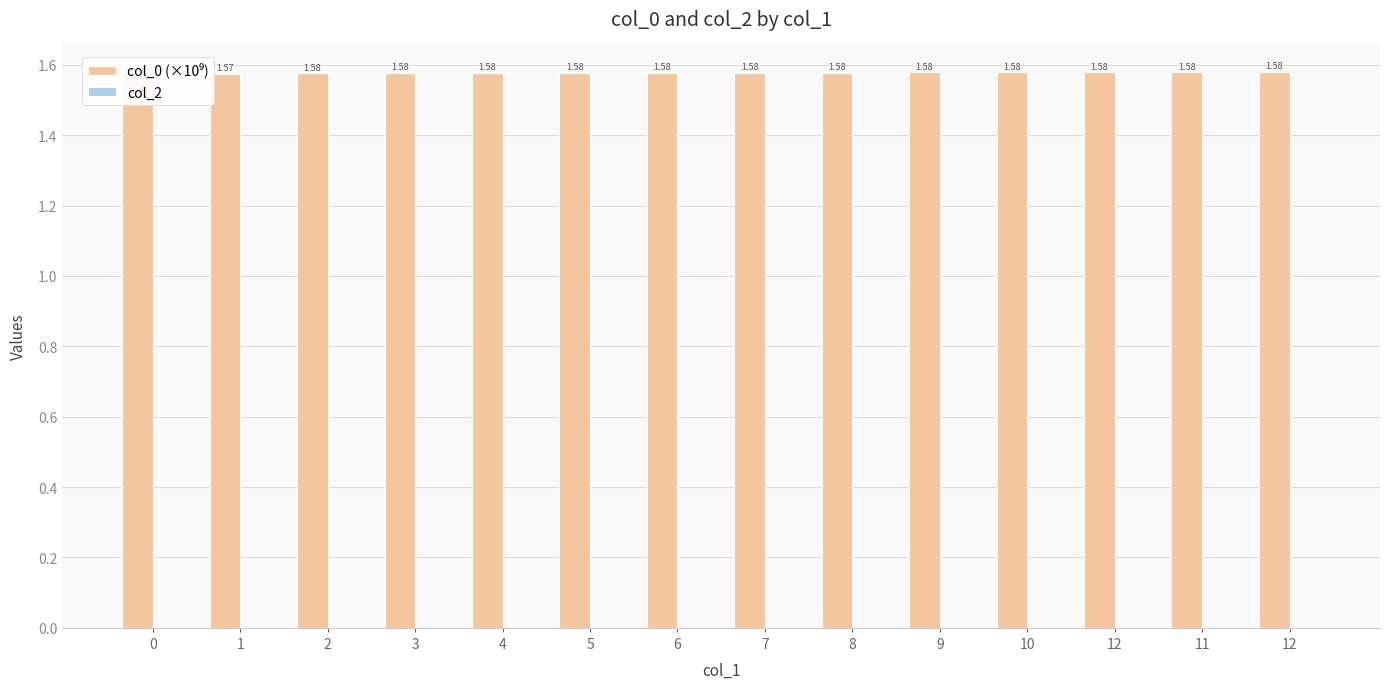

Reading left to right, list all the values displayed in this chart.

col_0 (×10⁹): 0=1.6	1=1.6	2=1.6	3=1.6	4=1.6	5=1.6	6=1.6	7=1.6	8=1.6	9=1.6	10=1.6	12=1.6	11=1.6	12=1.6
col_2: 0=0.0	1=0.0	2=0.0	3=0.0	4=0.0	5=0.0	6=0.0	7=0.0	8=0.0	9=0.0	10=0.0	12=0.0	11=0.0	12=0.0